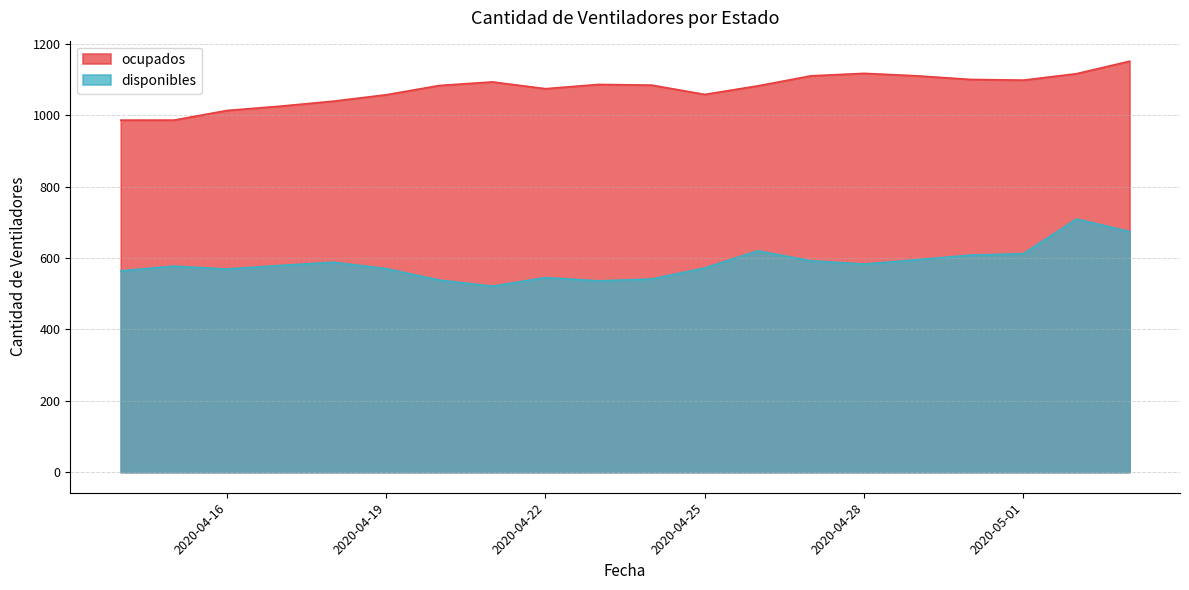

True or false: disponibles has more than 2 points higher than both neighbors.

True